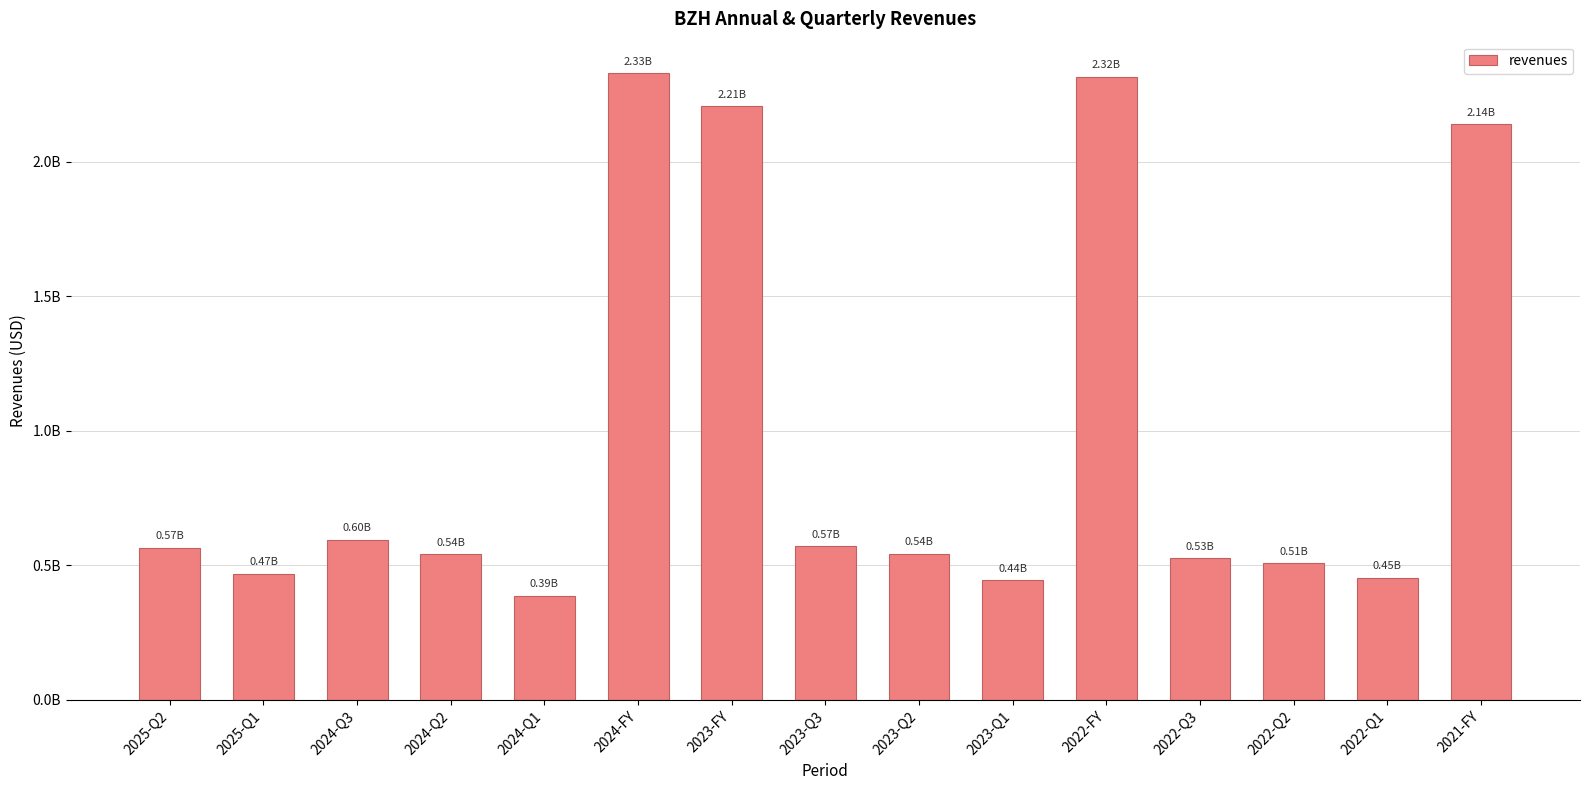

Reading right to left, list all the values displayed in this chart.

2140303000	454149000	508506000	526666000	2316988000	444928000	543908000	572544000	2206785000	2330197000	386818000	541540000	595682000	468953000	565339000